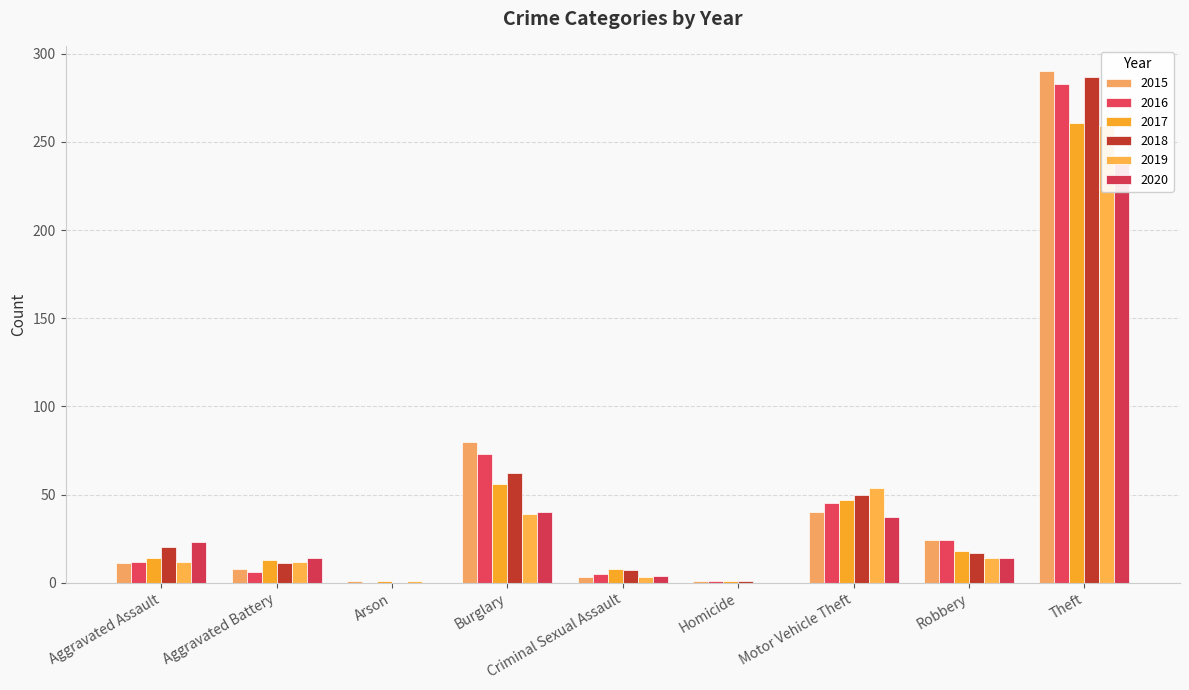

Count the number of categories in the chart.

9